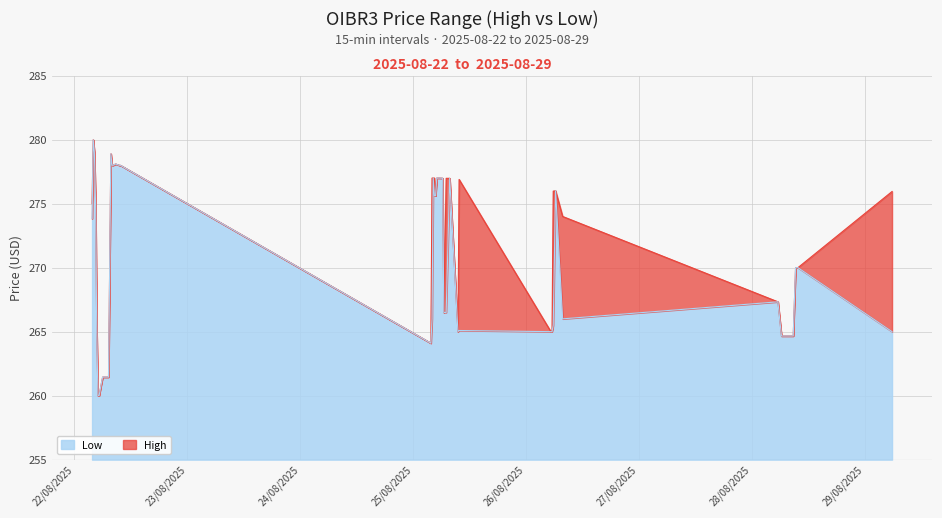

What position from the right is 2025-08-28 06:15?

5